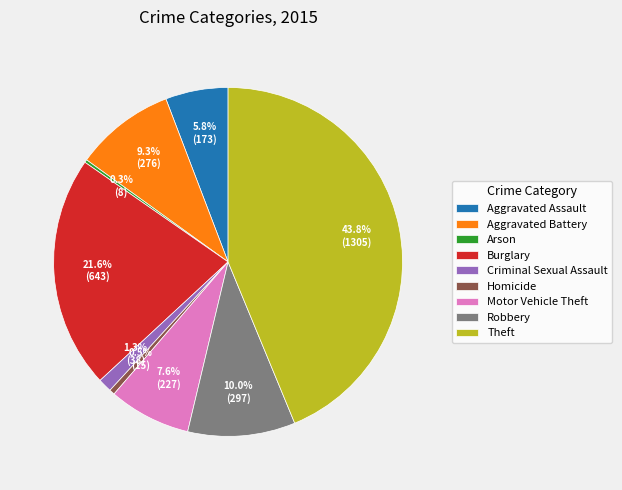

To the nearest percent, what is the difference between the largest and smallest slice percentages?

43%